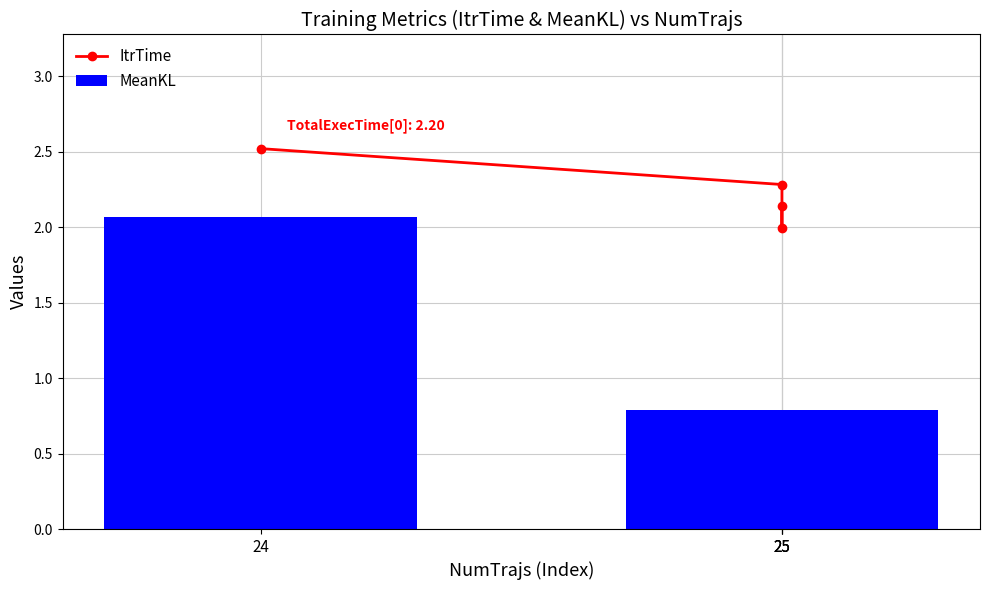

List the labels in order of ItrTime value, largest first.

24, 25, 25, 25